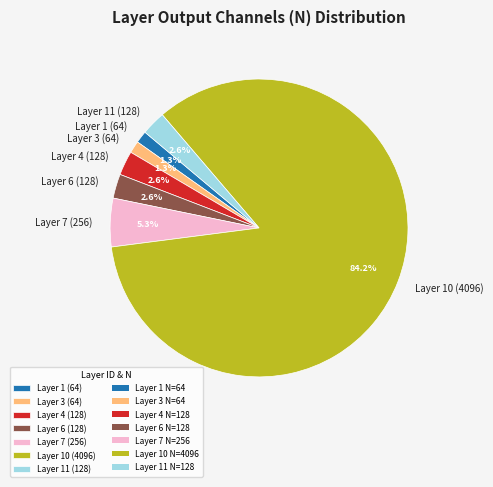

Which category has the biggest portion of the pie?

Layer 10 (4096)